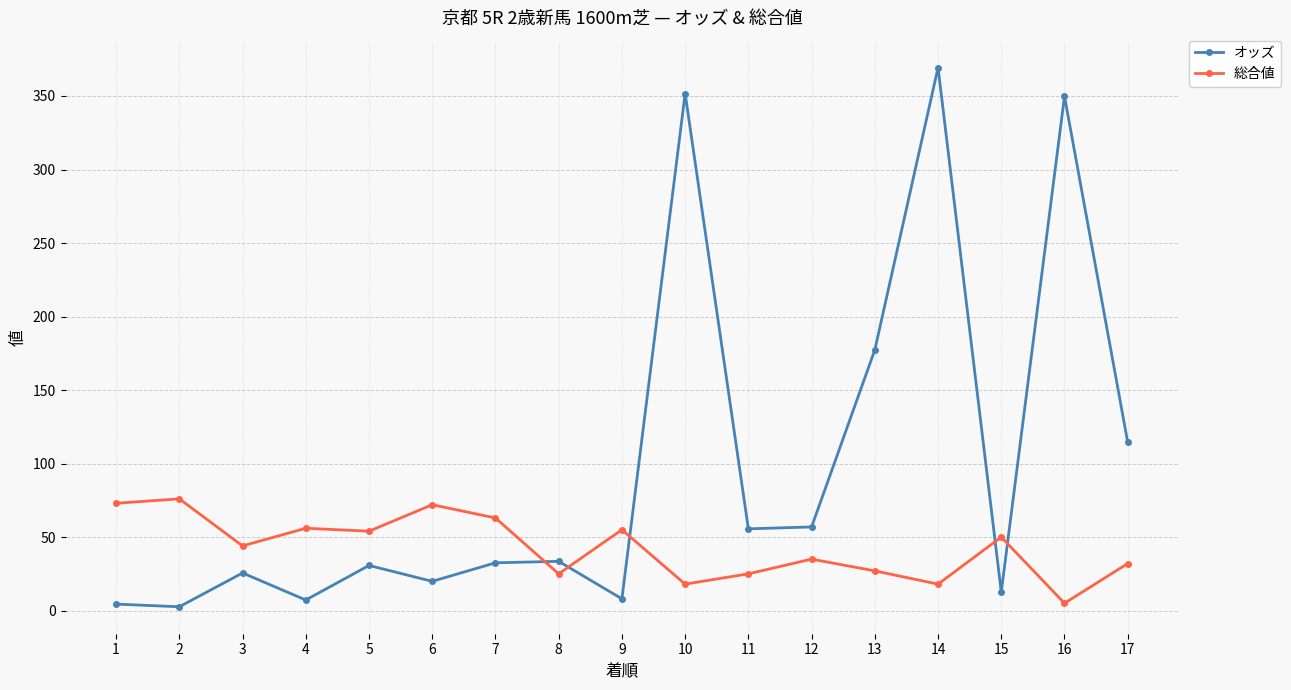

What is the maximum value shown in the chart?

369.3